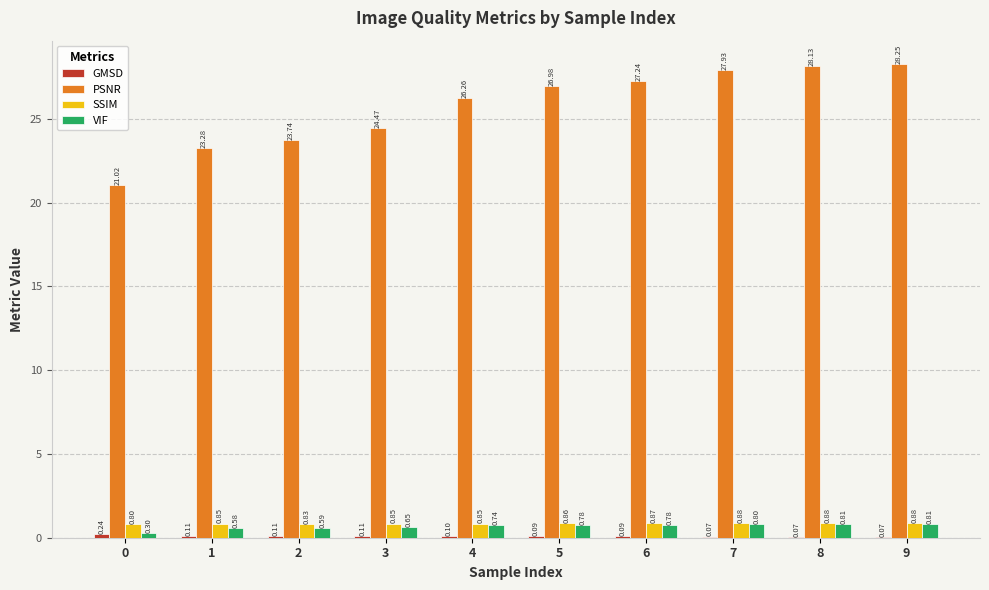

What is the sum of the PSNR values at 6 and 1?

50.5